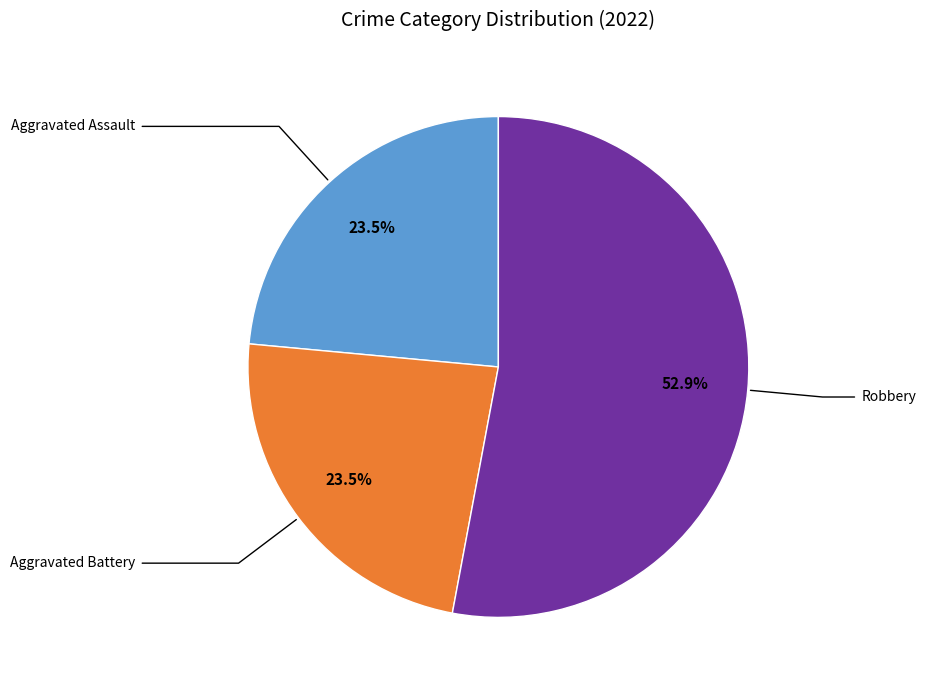

Is there any slice that represents more than half of the pie?

Yes